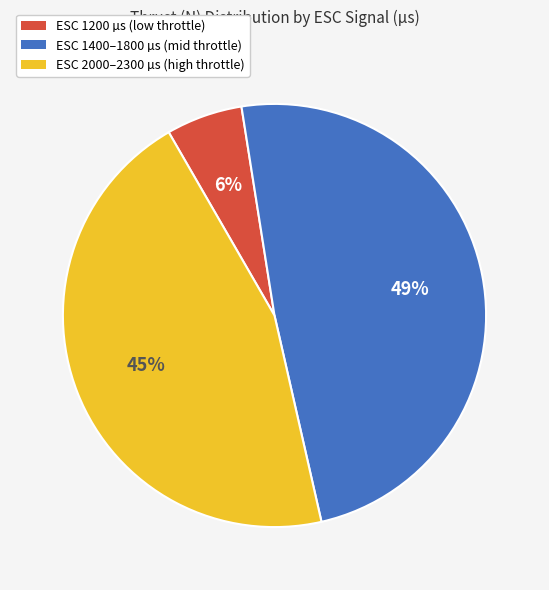

To the nearest percent, what is the average slice percentage?

33%